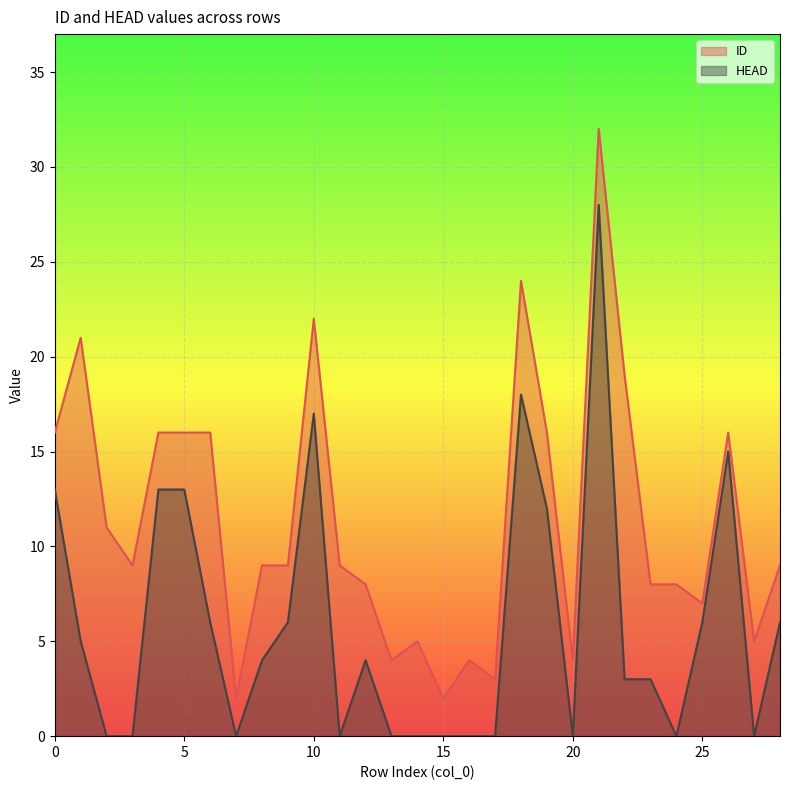

List the series in order of their peak value, highest first.

ID, HEAD